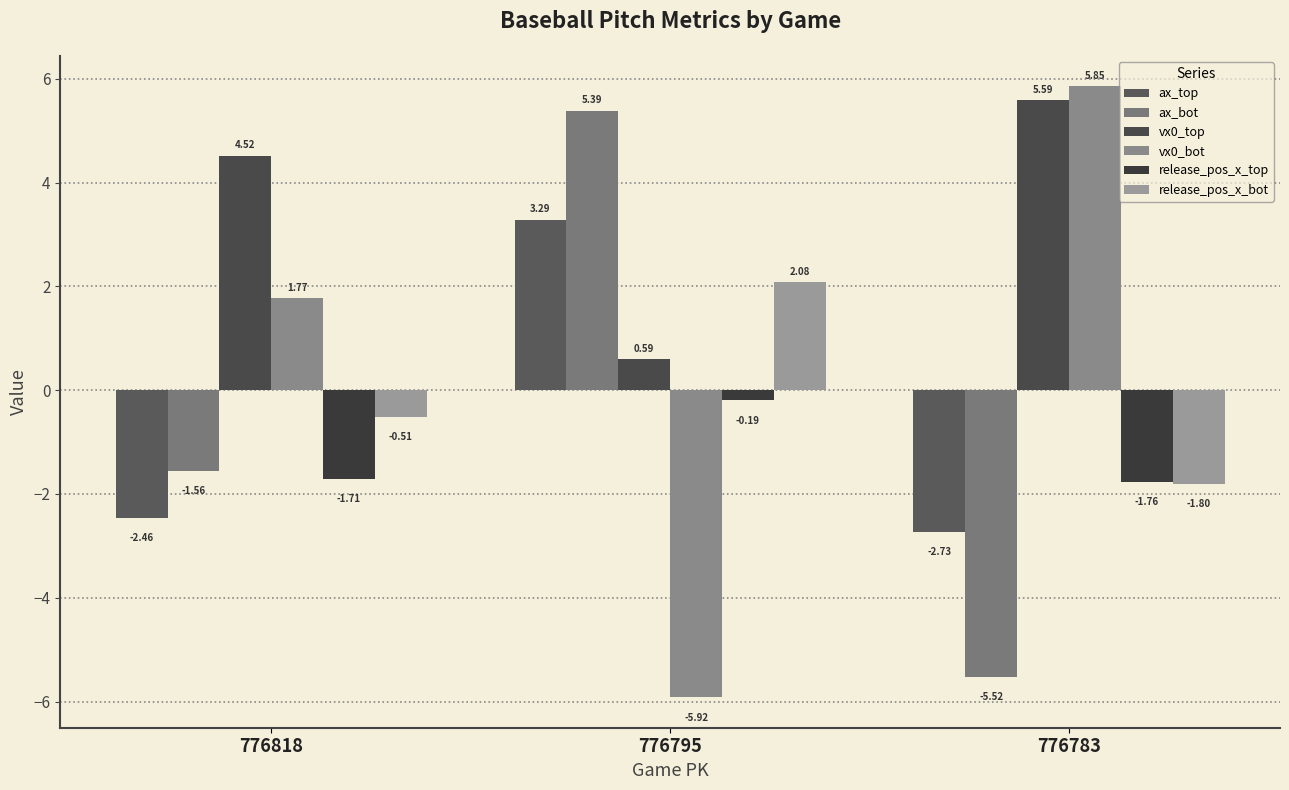

List the series in order of their peak value, highest first.

vx0_bot, vx0_top, ax_bot, ax_top, release_pos_x_bot, release_pos_x_top